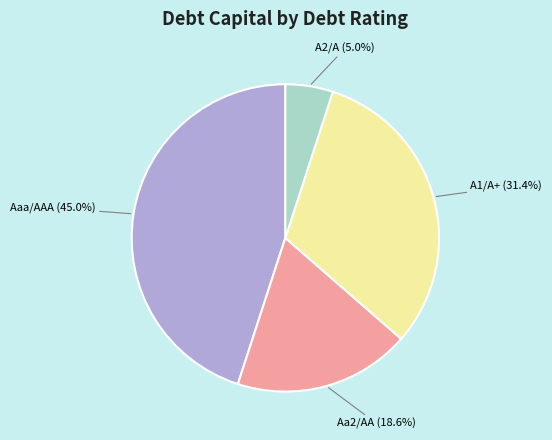

What percentage is NOT represented by A2/A?

95.0%